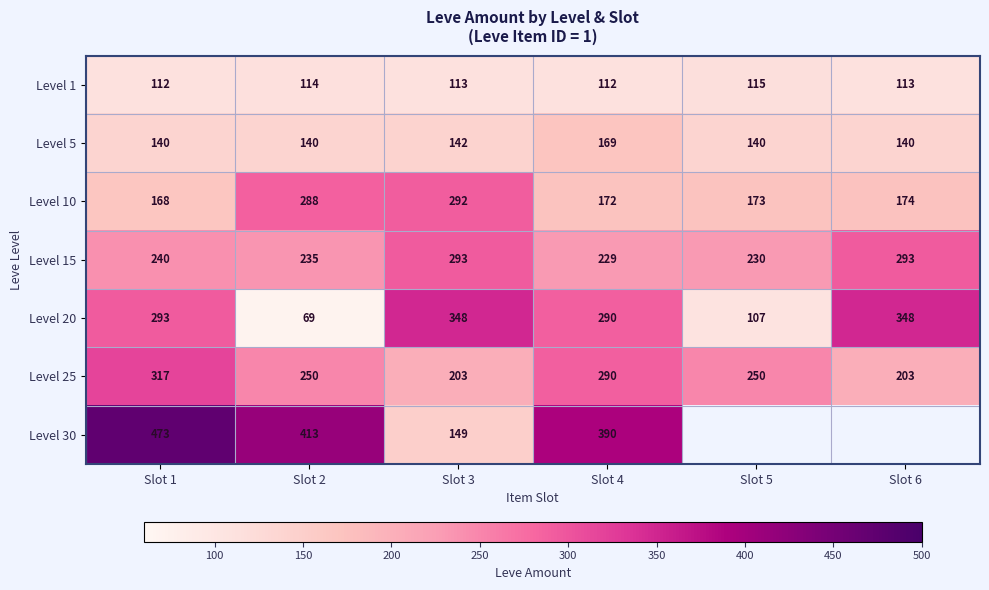

What is the highest value of the Level 20 series?

348